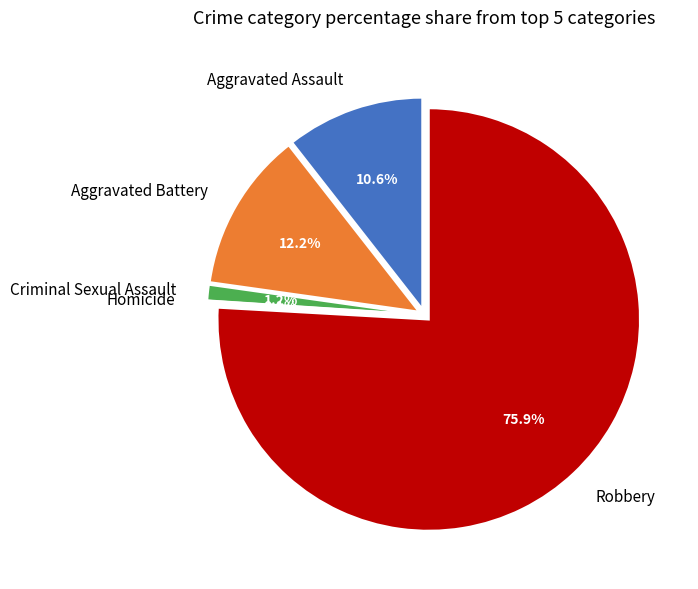

Is Homicide the majority of the pie?

No